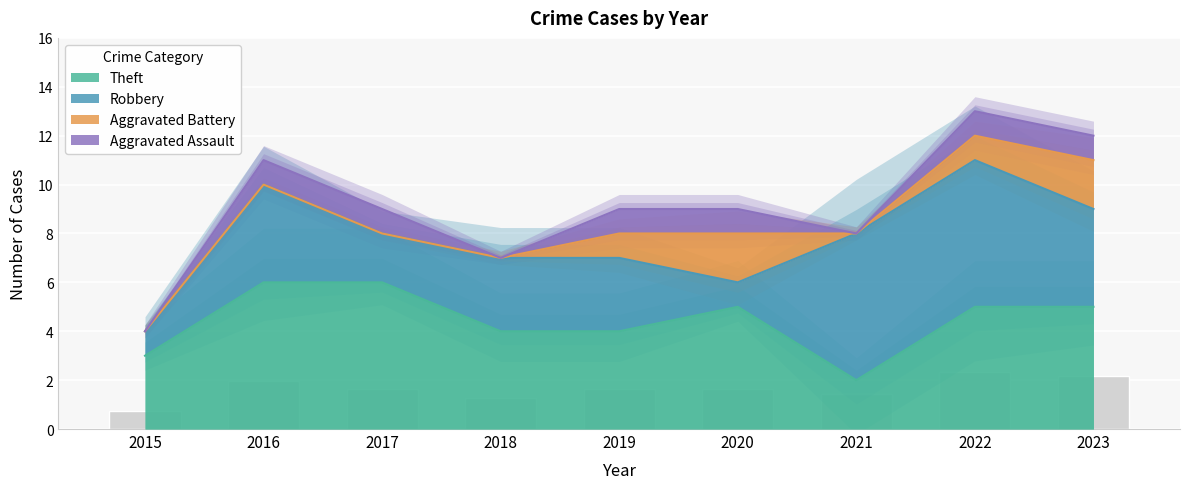

What is the difference between the Total values at 2018 and 2022?

6